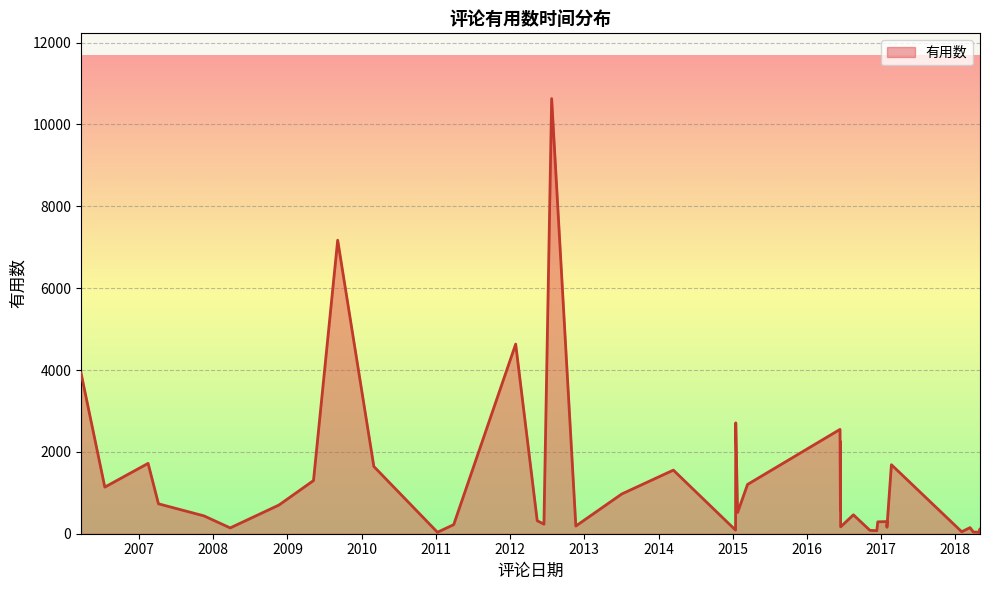

Which has a higher value, 2009-05-09 or 2016-06-15?

2009-05-09